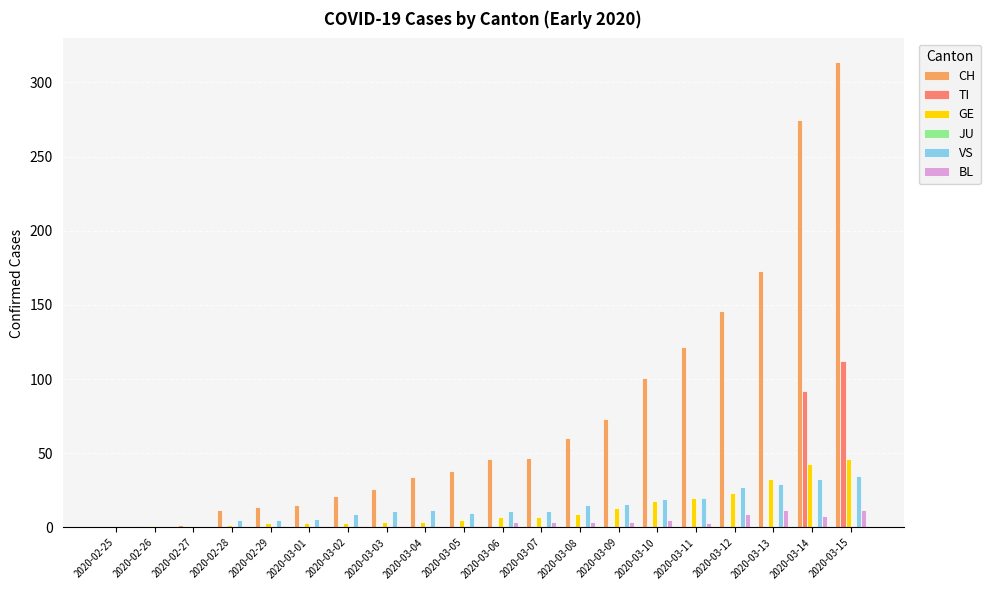

Which series changed the most between 2020-03-12 and 2020-03-13?

CH